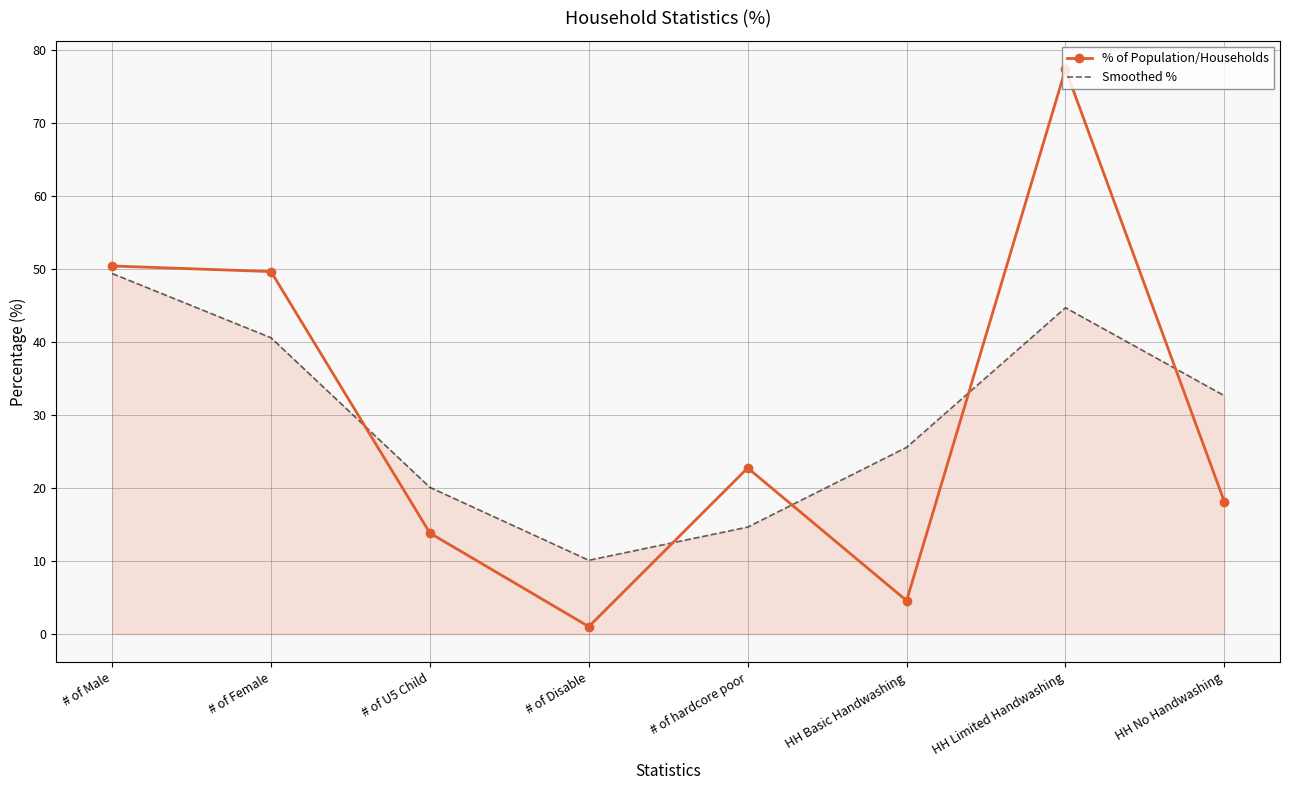

The value of % of Population/Households at HH Basic Handwashing is 4.6. True or false?

True